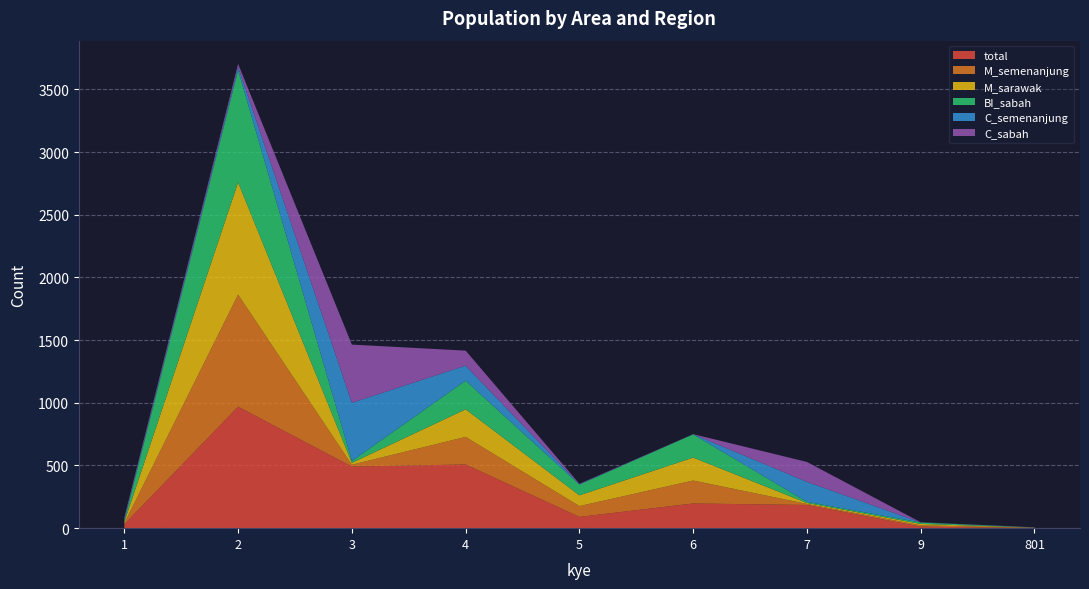

Reading left to right, list all the values displayed in this chart.

total: 1=31	2=969	3=491	4=508	5=90	6=197	7=185	9=12	801=2
M_semenanjung: 1=9	2=894	3=15	4=220	5=86	6=183	7=8	9=11	801=1
M_sarawak: 1=9	2=895	3=15	4=220	5=86	6=183	7=8	9=11	801=1
BI_sabah: 1=9	2=895	3=15	4=228	5=86	6=185	7=9	9=11	801=1
C_semenanjung: 1=14	2=25	3=464	4=120	5=3	6=1	7=159	9=1	801=1
C_sabah: 1=14	2=25	3=464	4=120	5=3	6=1	7=159	9=1	801=1